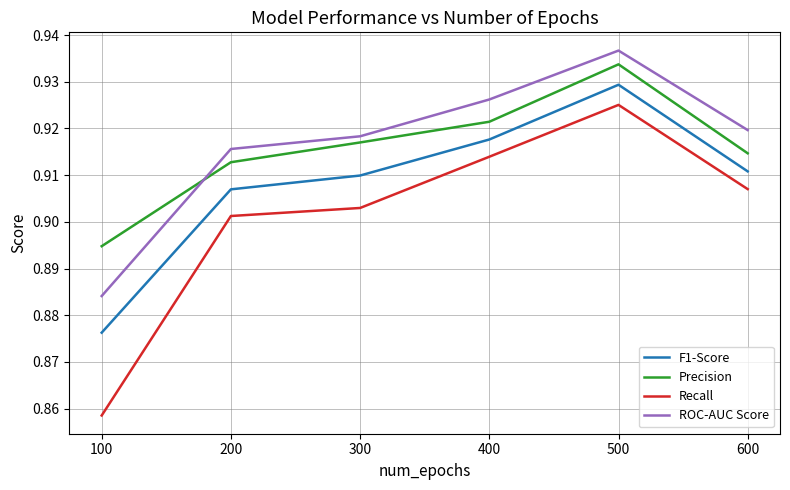

Which category has the lowest value in the ROC-AUC Score series?

100